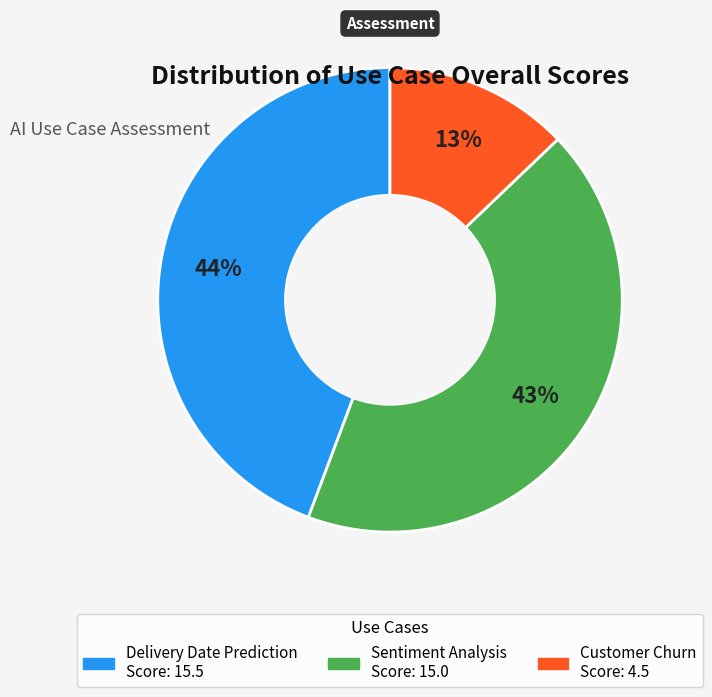

Which has a higher value, Delivery Date Prediction or Customer Churn?

Delivery Date Prediction